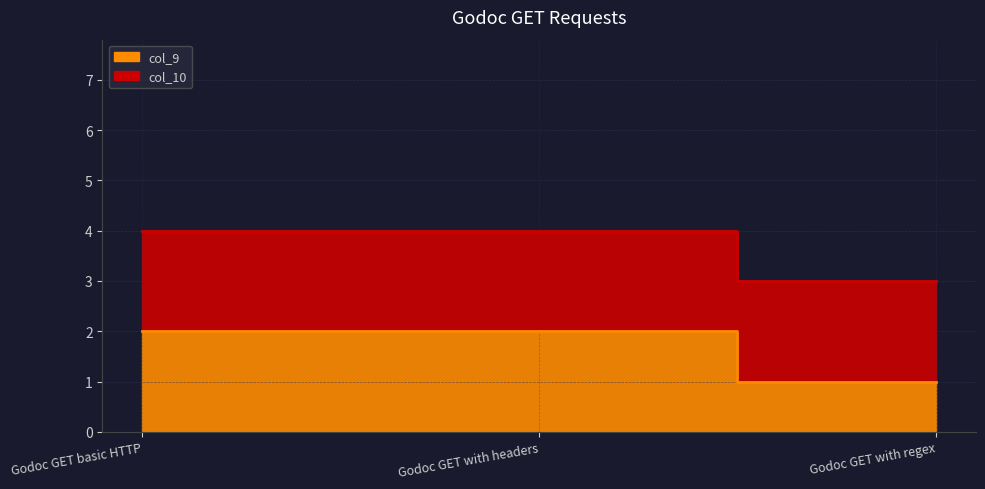

Is it true that the value at Godoc GET basic HTTP is 2?

True